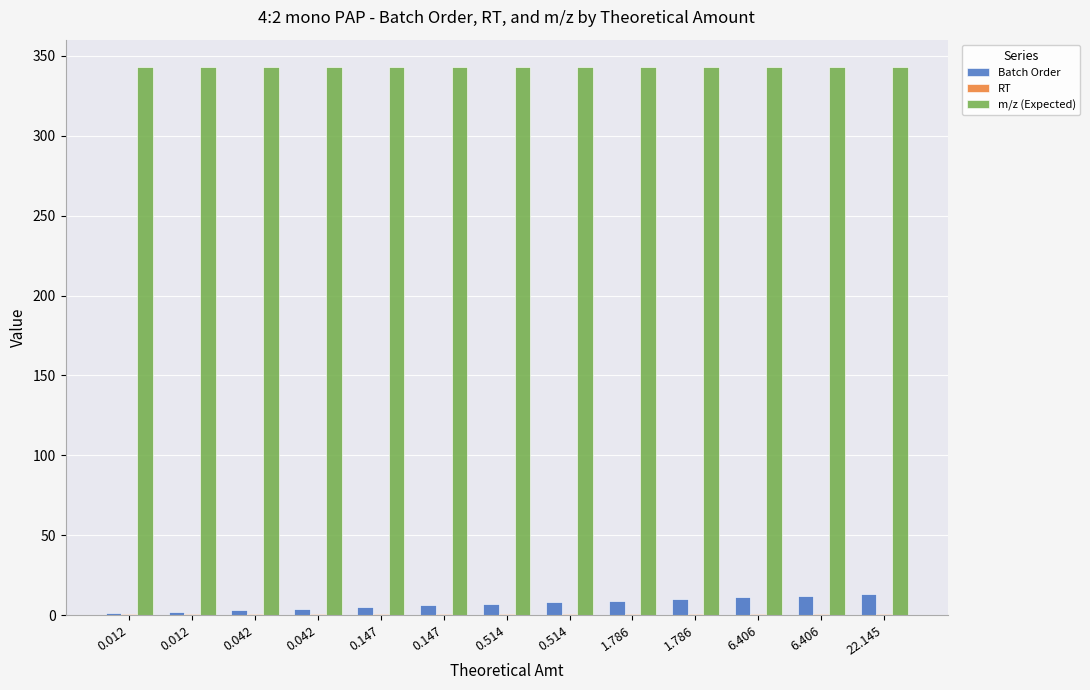

Count the number of categories in the chart.

13